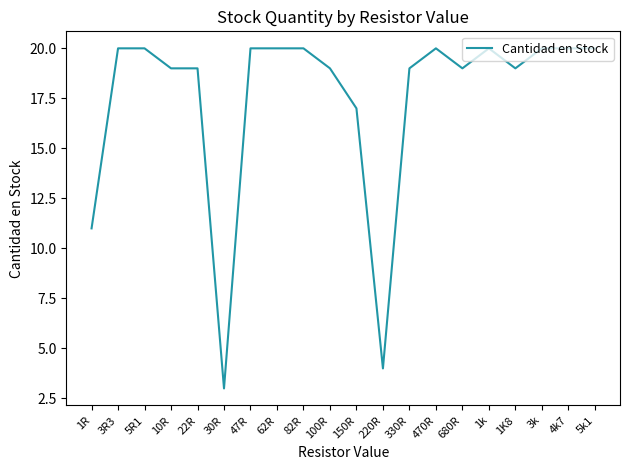

How many lines are shown in the chart?

1